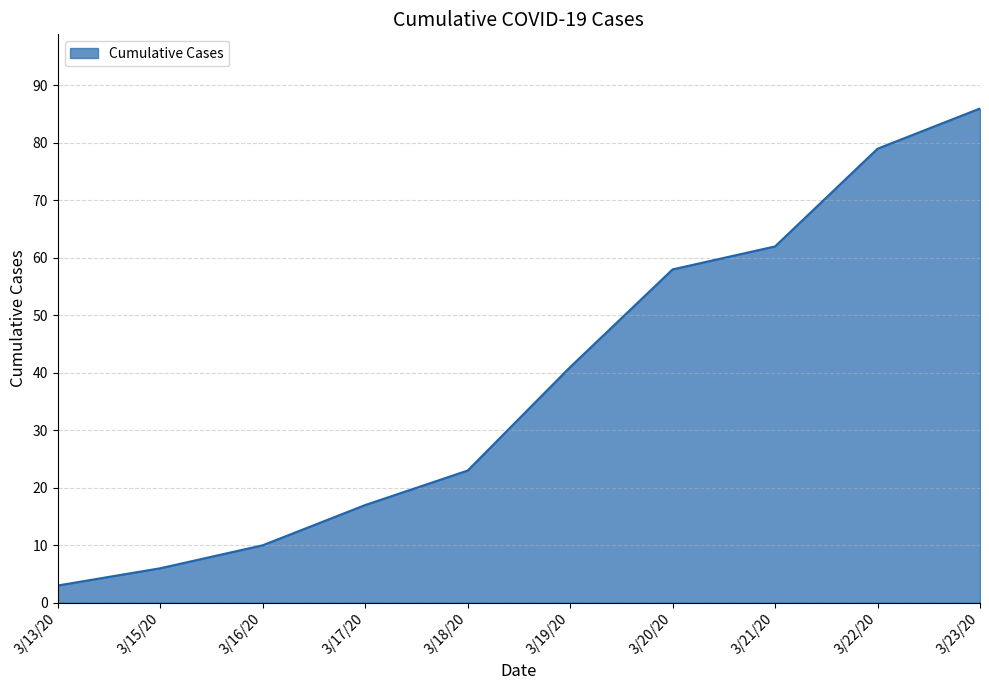

Reading right to left, what are all the values shown in this chart?

86	79	62	58	41	23	17	10	6	3